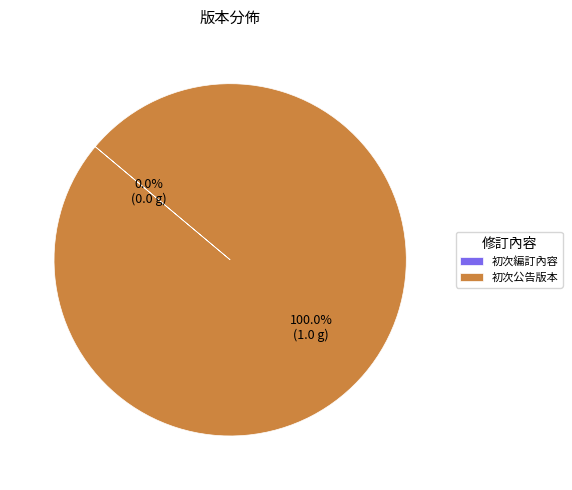

The 初次公告版本 slice represents 100% of the pie. True or false?

True